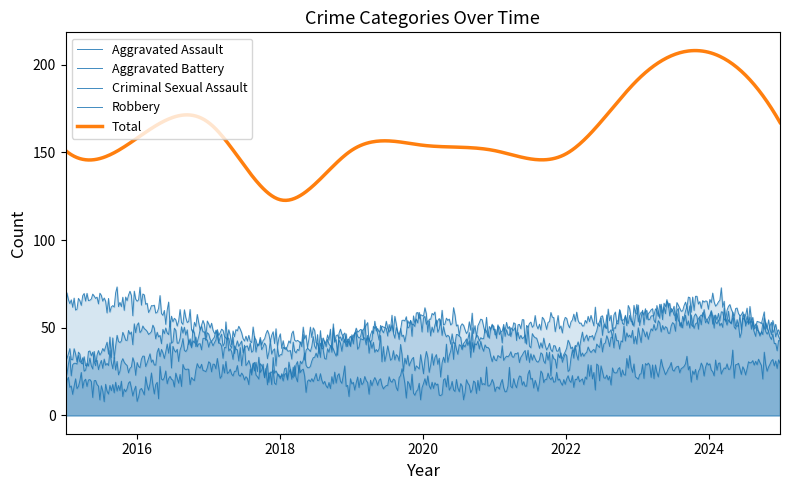

What is the value of the Aggravated Assault point at the 1st from the left?

33